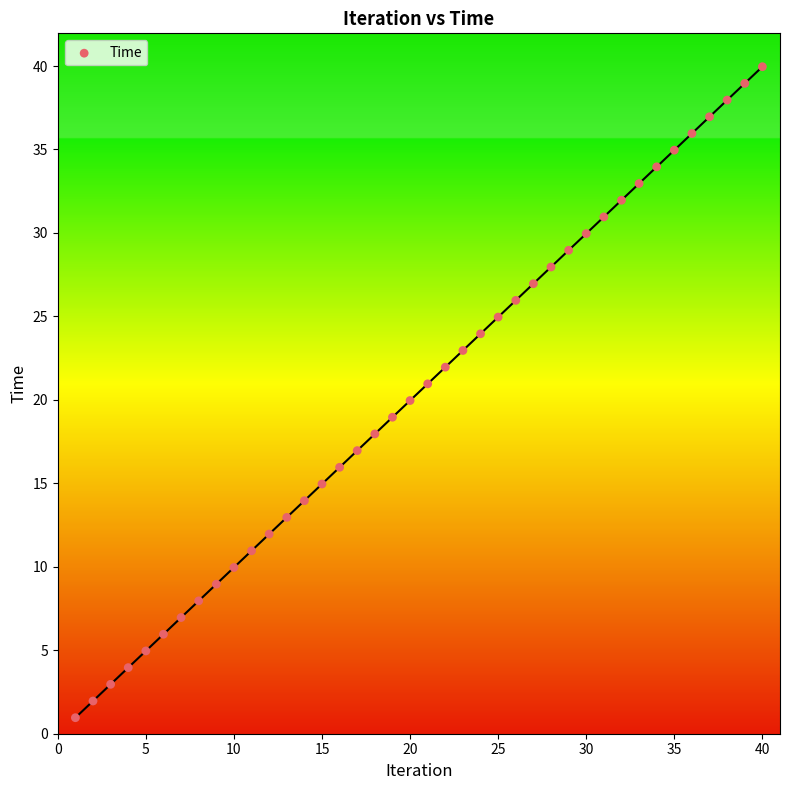

What is the range of X values (max minus min)?

39.0